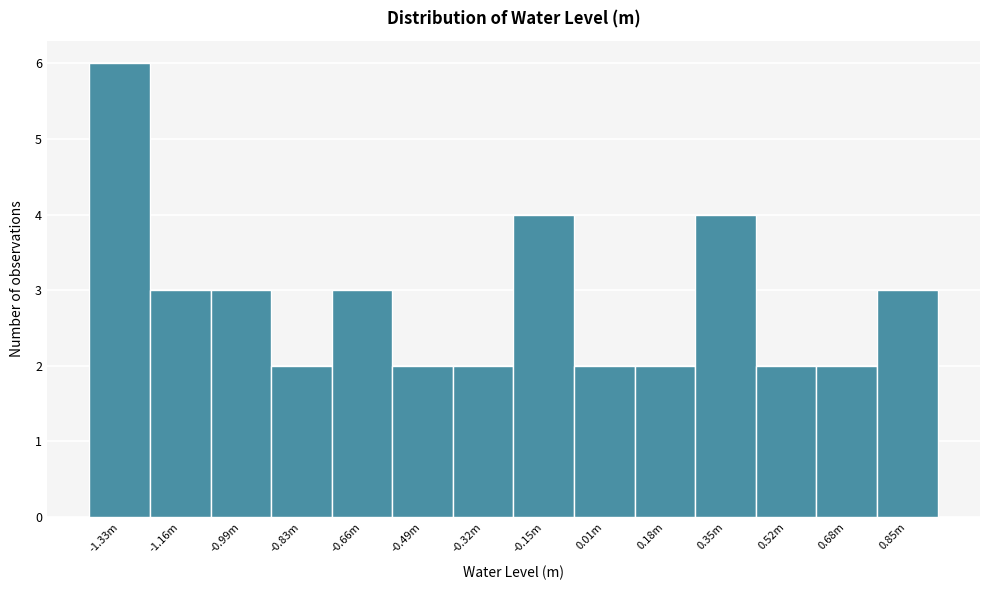

Reading right to left, what are all the values shown in this chart?

3	2	2	4	2	2	4	2	2	3	2	3	3	6